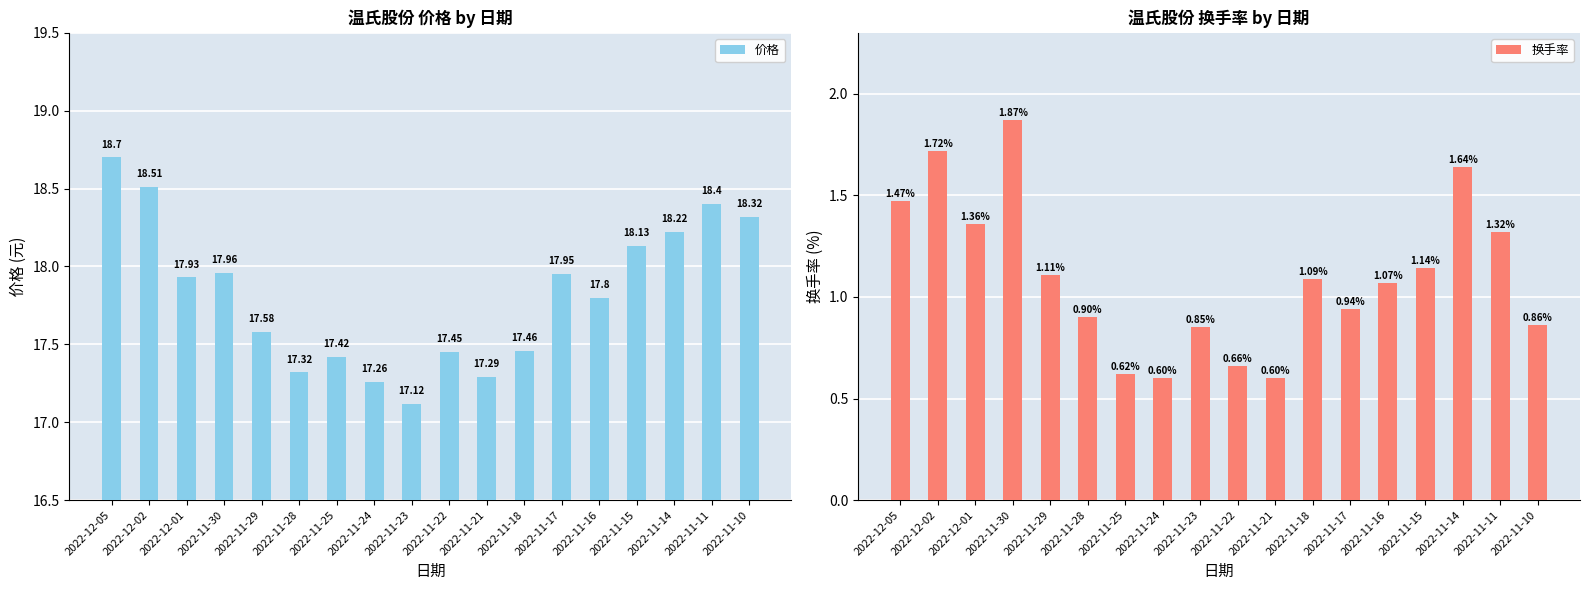

True or false: 价格 has a value of 27.1 at 2022-11-21.

False